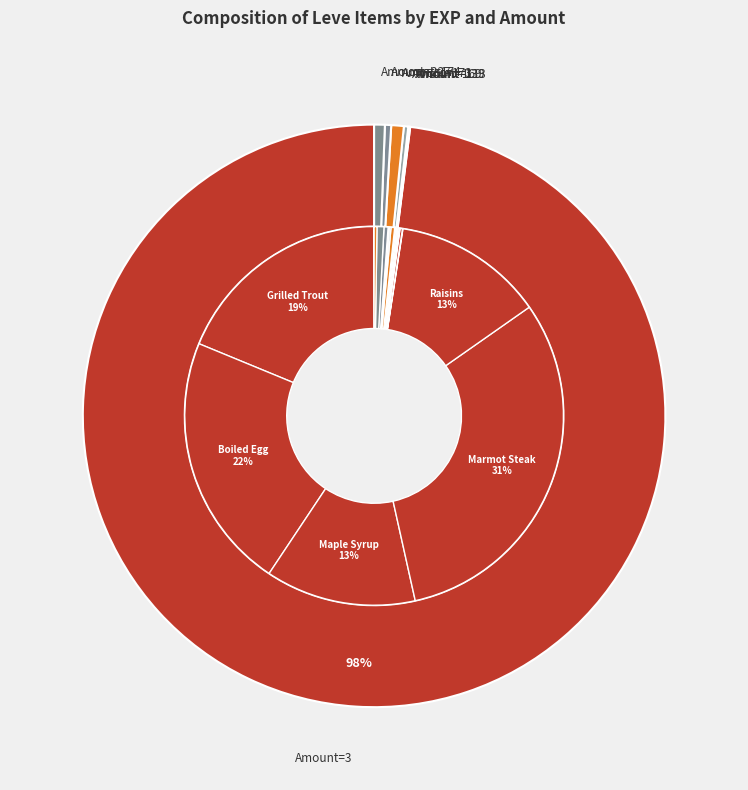

How many slices are in this pie chart?

20